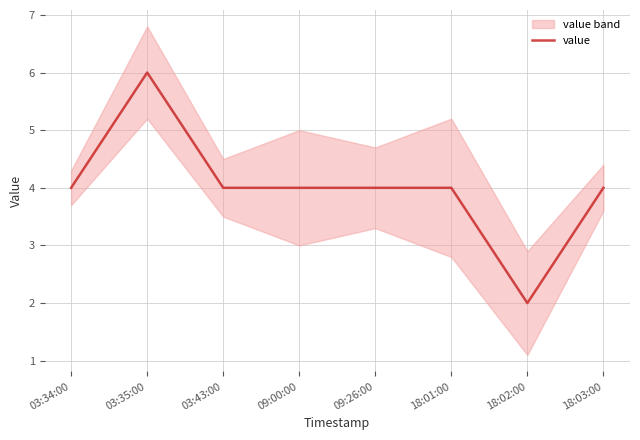

At which category does the data reach its first local valley?

18:02:00